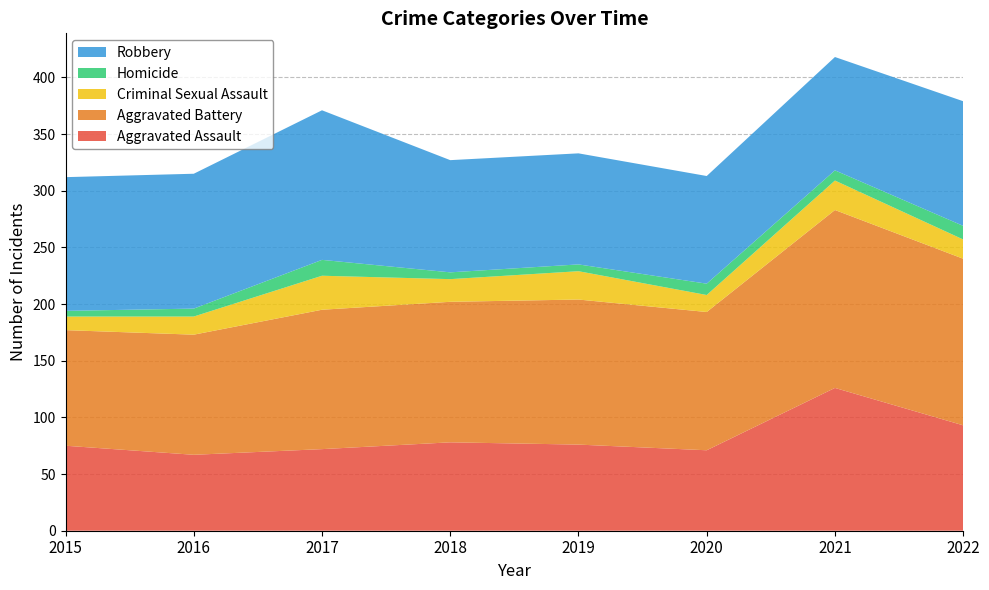

Reading right to left, what are all the values shown in this chart?

Aggravated Assault: 2022=93	2021=126	2020=71	2019=76	2018=78	2017=72	2016=67	2015=75
Aggravated Battery: 2022=147	2021=157	2020=122	2019=128	2018=124	2017=123	2016=106	2015=102
Criminal Sexual Assault: 2022=17	2021=26	2020=15	2019=25	2018=20	2017=30	2016=16	2015=12
Homicide: 2022=12	2021=9	2020=10	2019=6	2018=6	2017=14	2016=7	2015=5
Robbery: 2022=110	2021=100	2020=95	2019=98	2018=99	2017=132	2016=119	2015=118